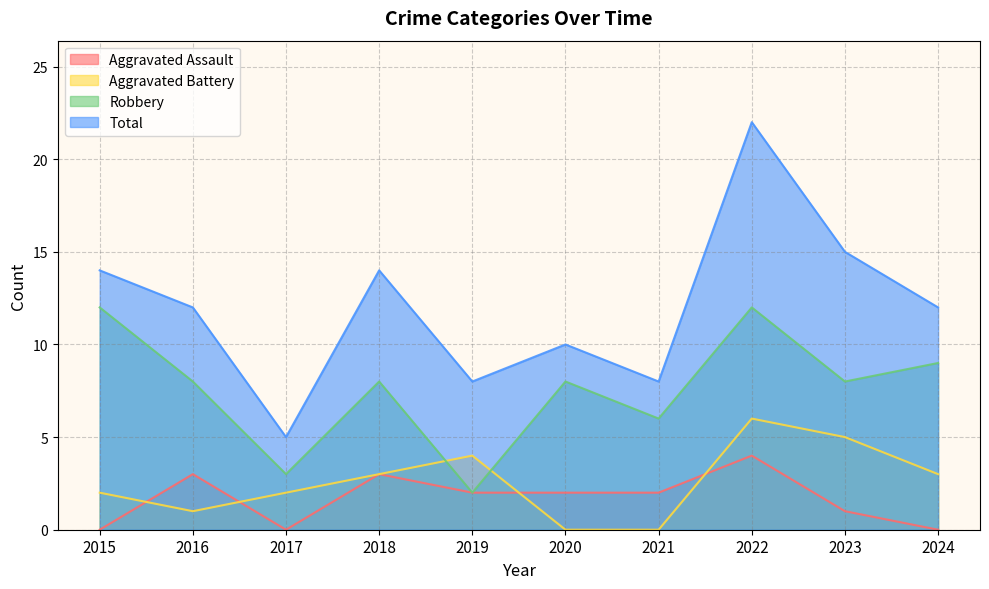

Which series has the largest range (max minus min)?

Total